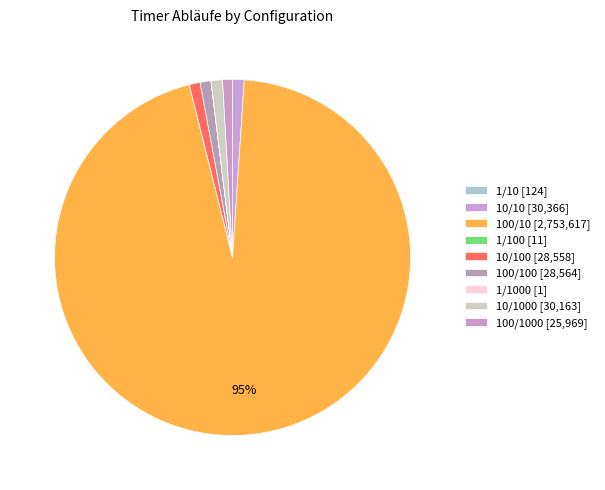

To the nearest percent, what is the average slice percentage?

11%